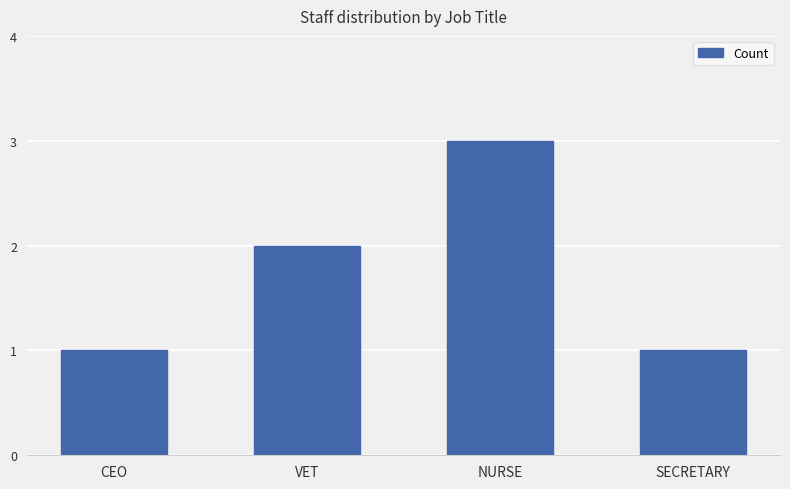

Does the chart contain any negative values?

No